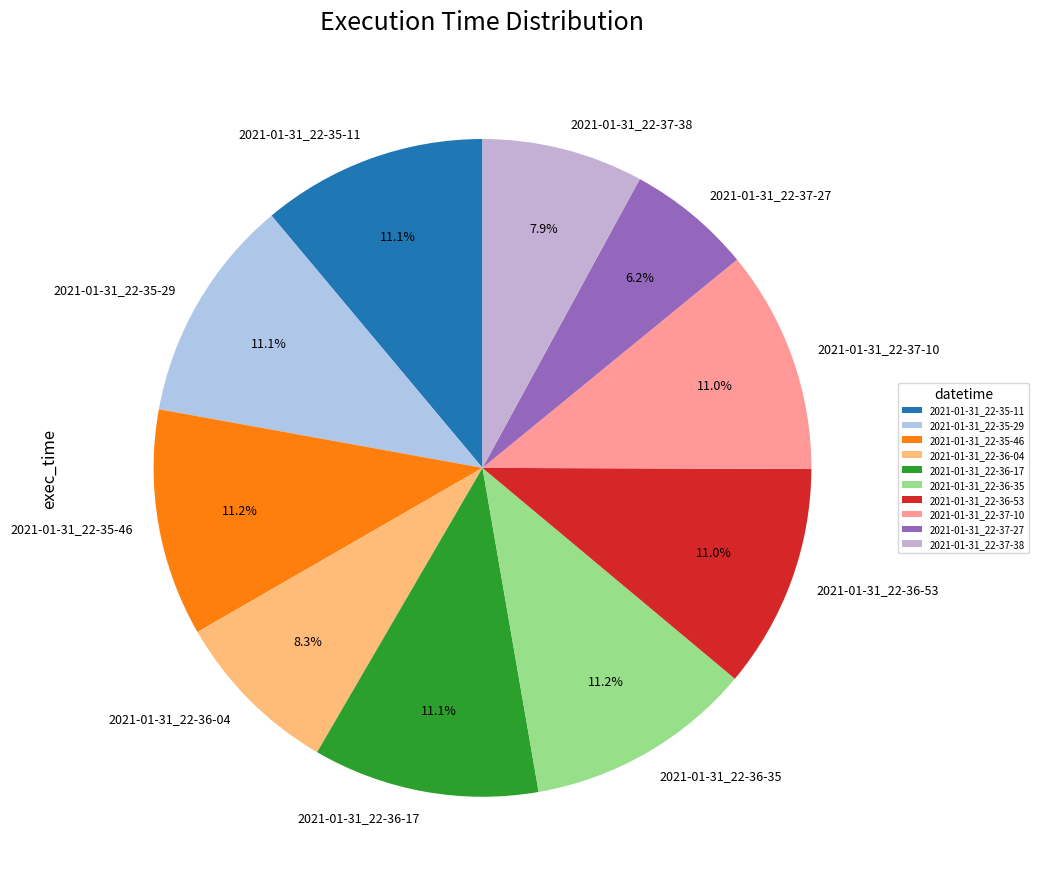

To the nearest percent, what is the difference between the largest and smallest slice percentages?

5%